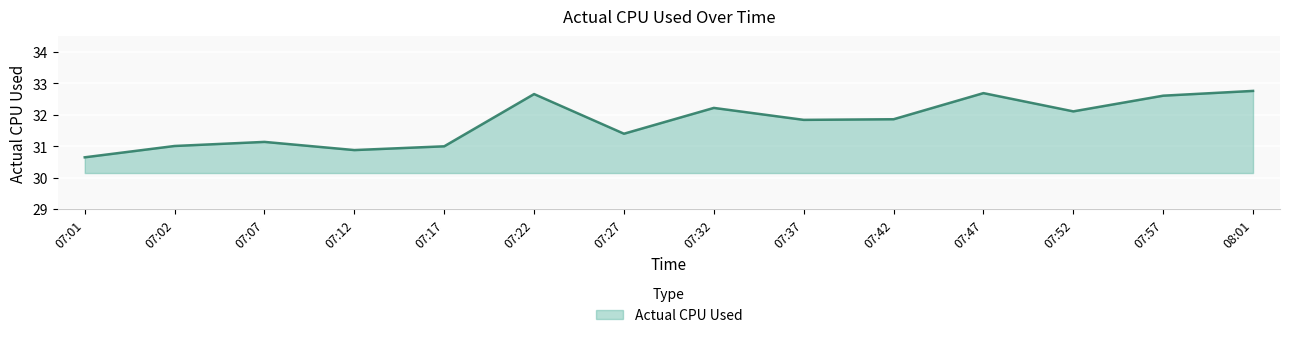

Does the chart have visible grid lines?

Yes